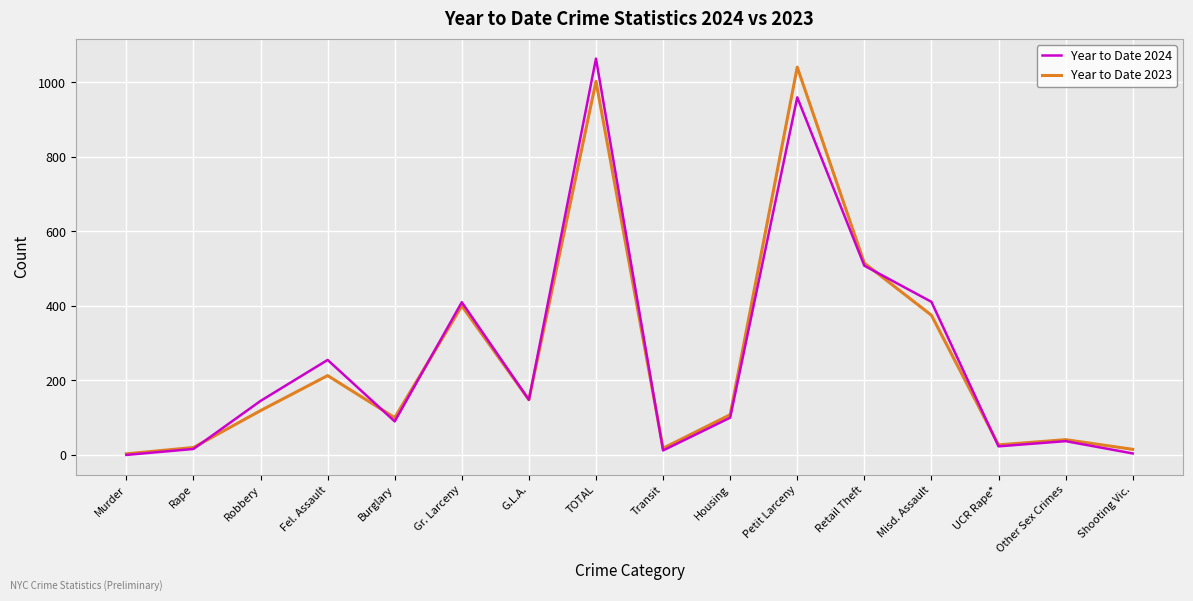

The Year to Date 2024 series shows 146 at Burglary. True or false?

False